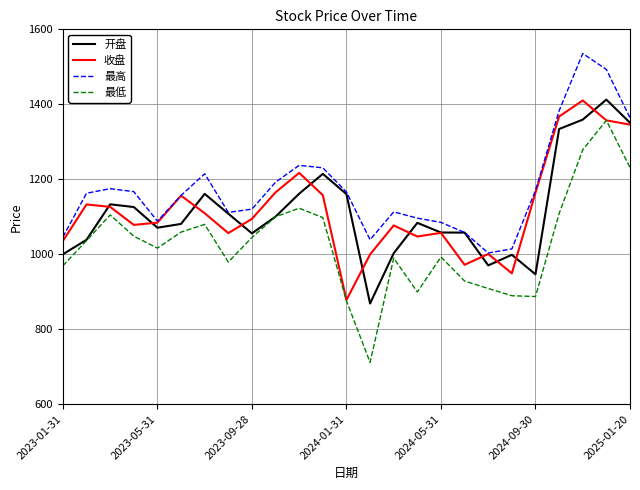

Which series has the widest spread of values?

最低